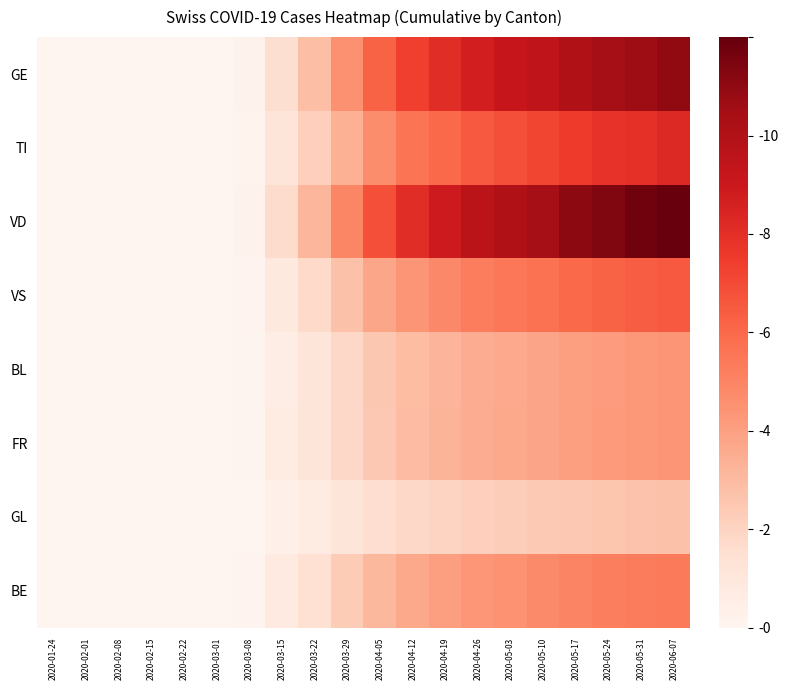

How many categories are shown in the chart?

20